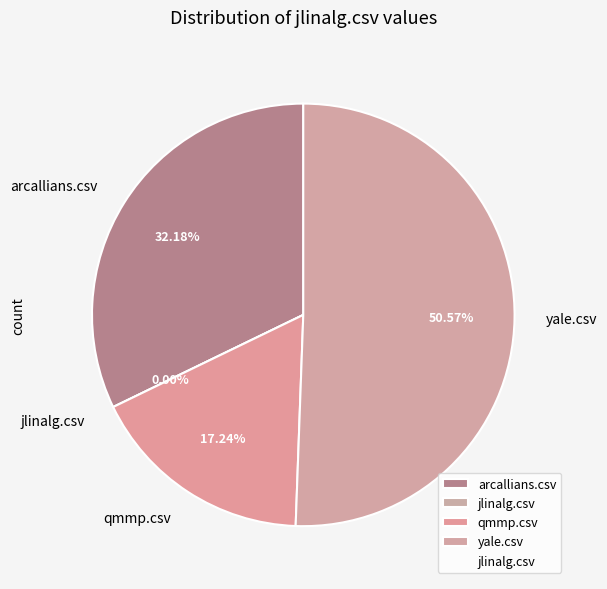

Which category has the biggest portion of the pie?

yale.csv